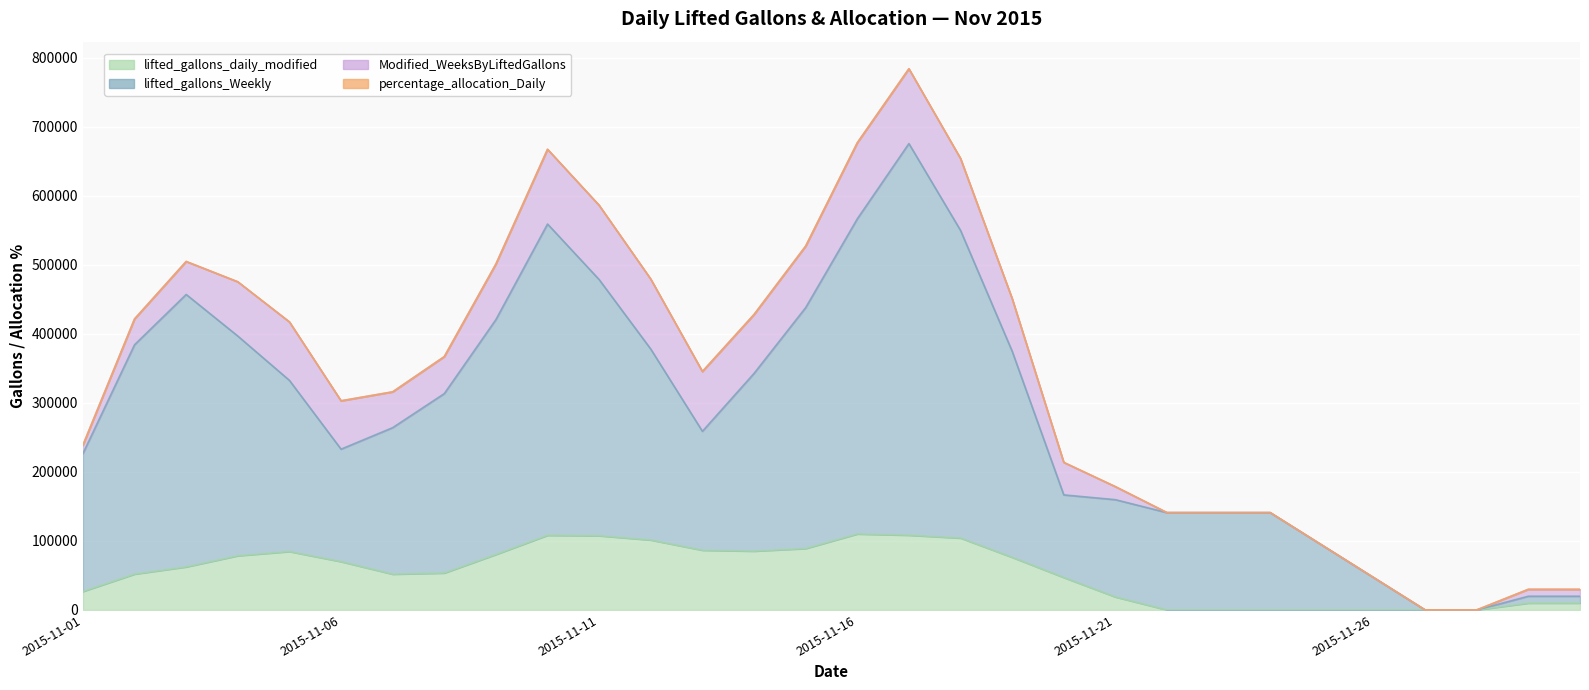

Which series has the largest total across all categories?

lifted_gallons_Weekly